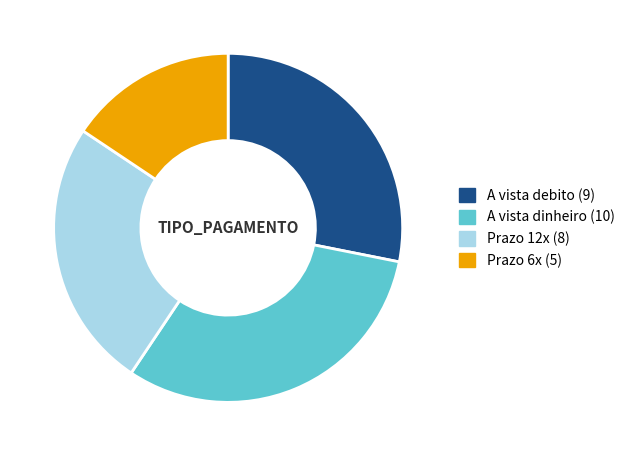

Is Prazo 12x the majority of the pie?

No